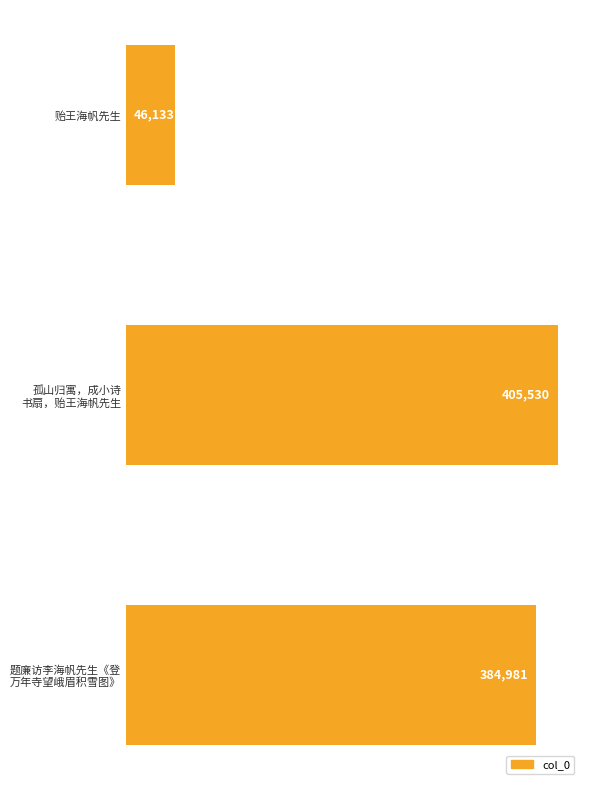

Count the number of data series in this chart.

1